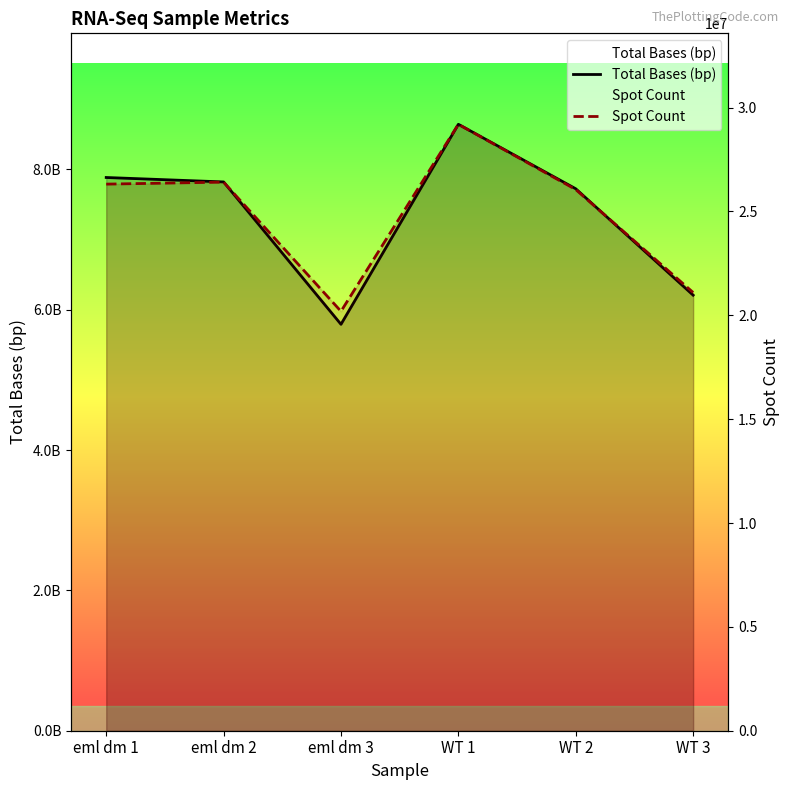

Where is Total Bases (bp) nearest to the value 7217182552?

WT 2